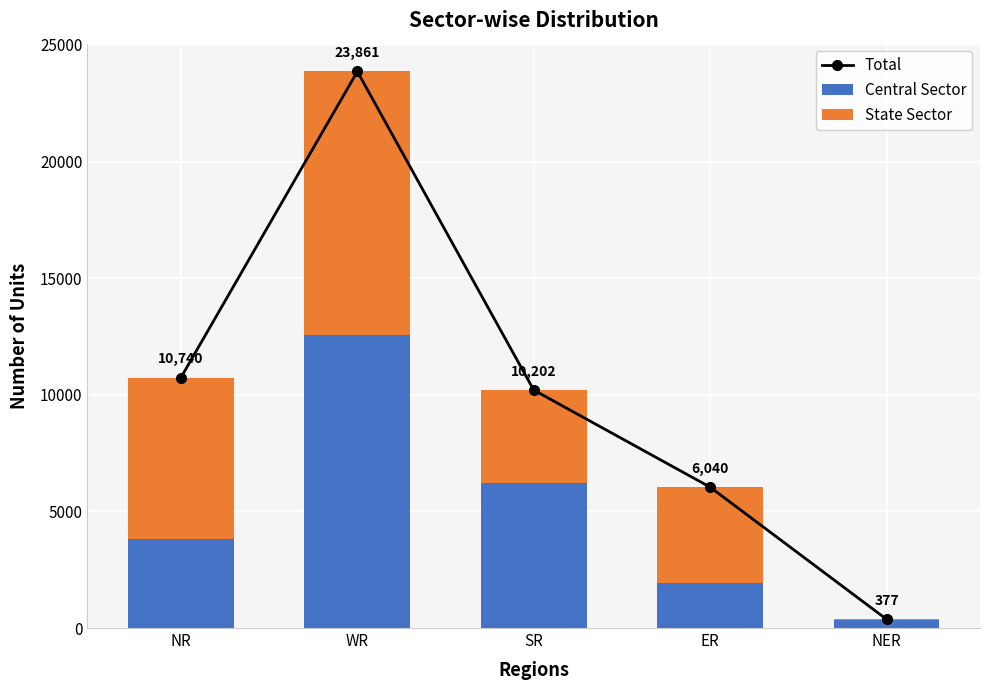

How many distinct data groups are displayed?

3